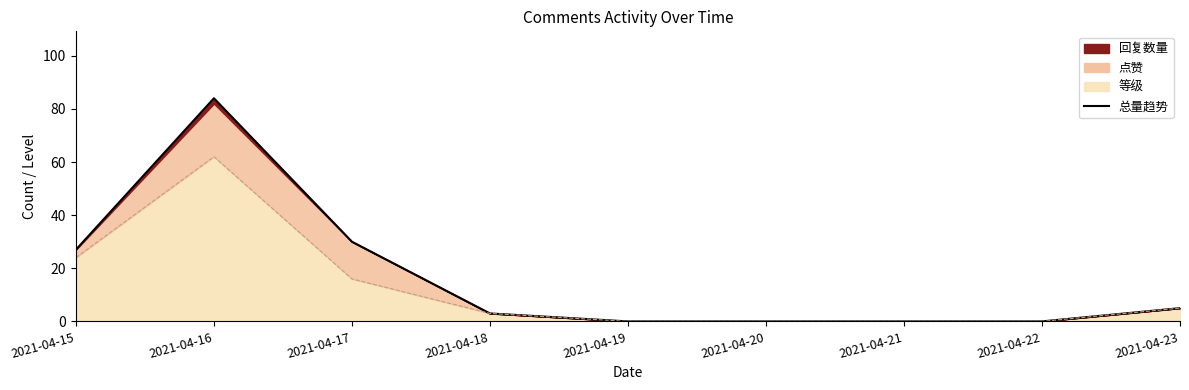

The value at 2021-04-23 is 5. True or false?

True